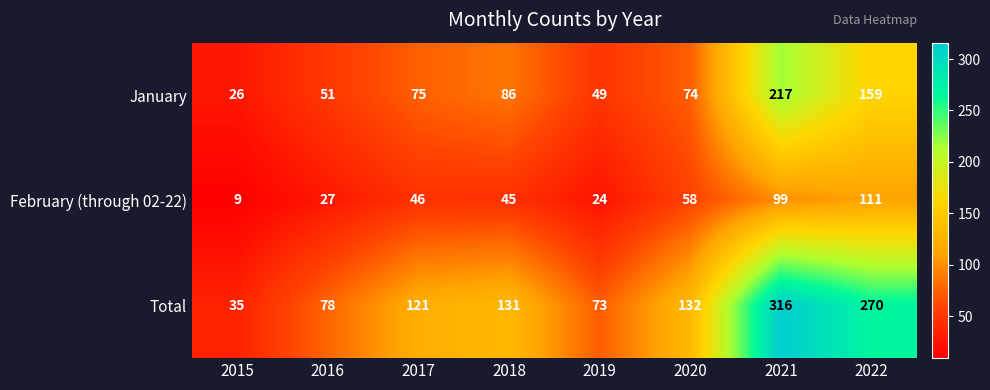

List the series in order of their overall mean, highest first.

Total, January, February (through 02-22)